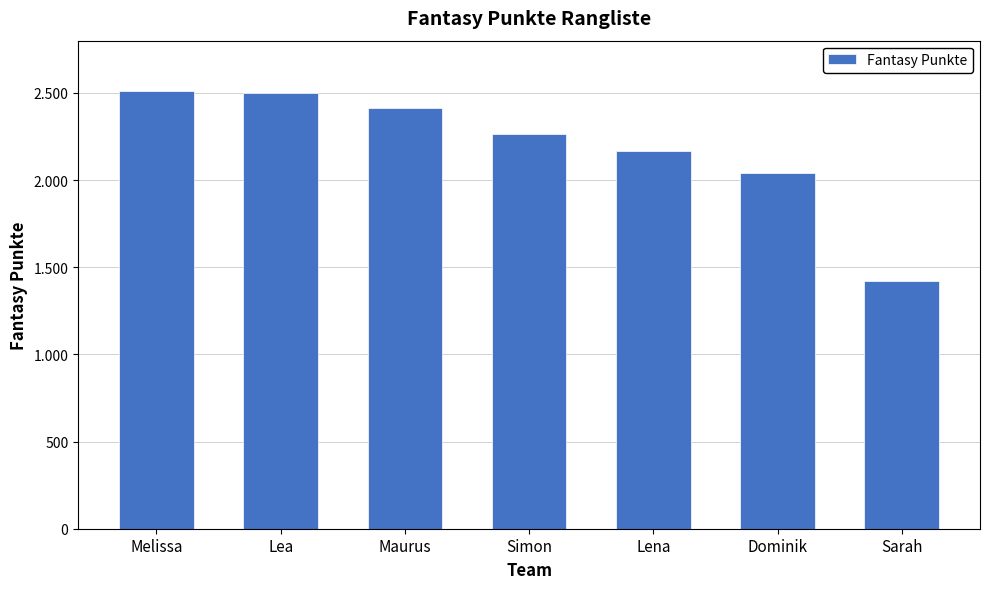

Does the chart contain any negative values?

No